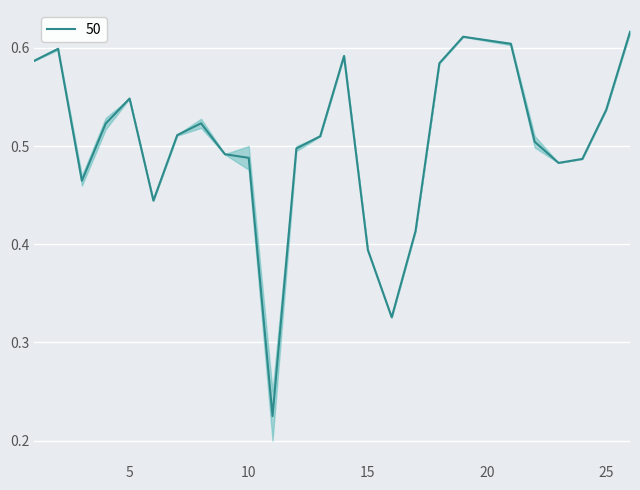

What is the difference between the second highest and second lowest values?

0.3